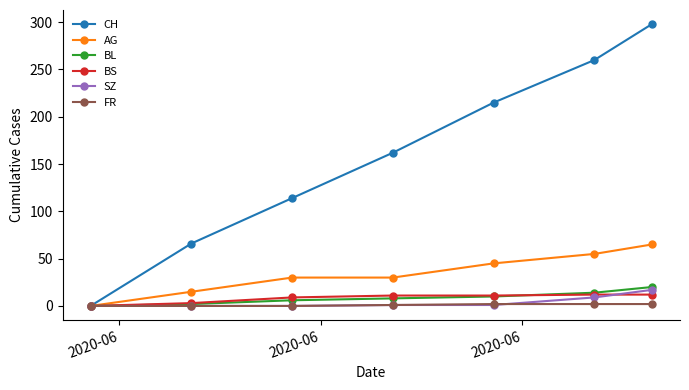

True or false: CH has more than 1 interior local peaks.

False